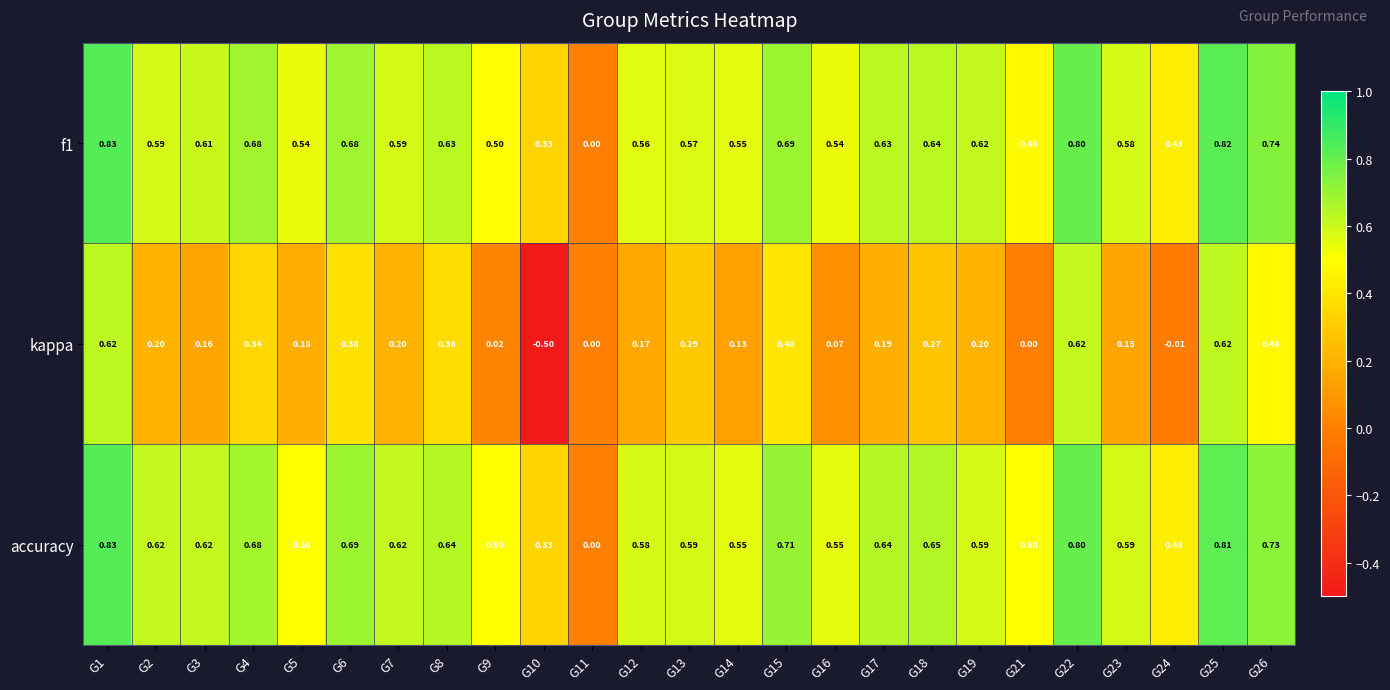

Is the value of accuracy at G9 greater than the value of f1 at G22?

No